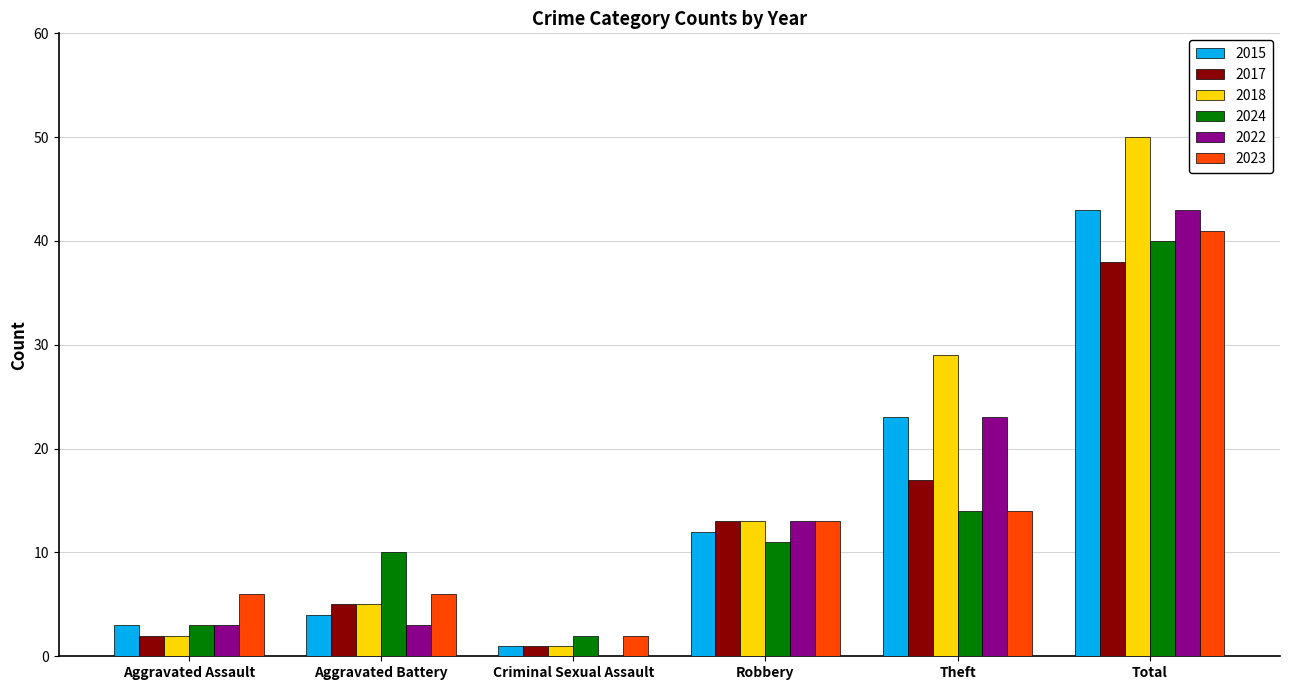

The 2023 series shows 13 at Robbery. True or false?

True